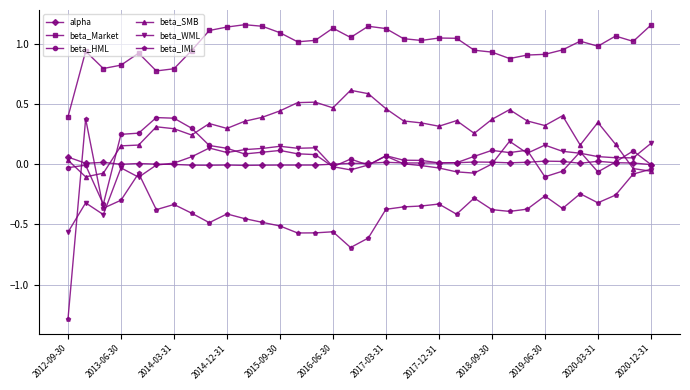

Does the chart display data point markers on the line(s)?

Yes